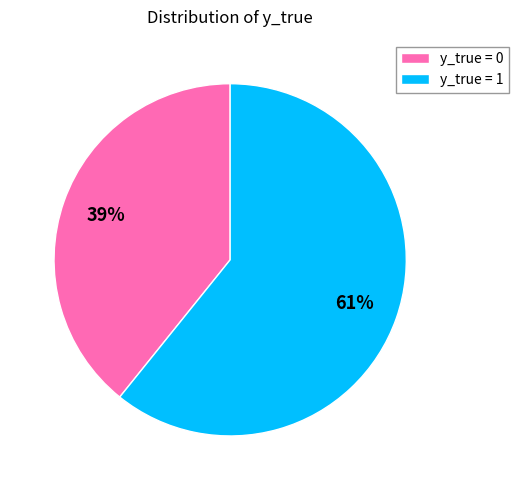

Combined, do y_true = 1 and y_true = 0 account for over 50%?

Yes